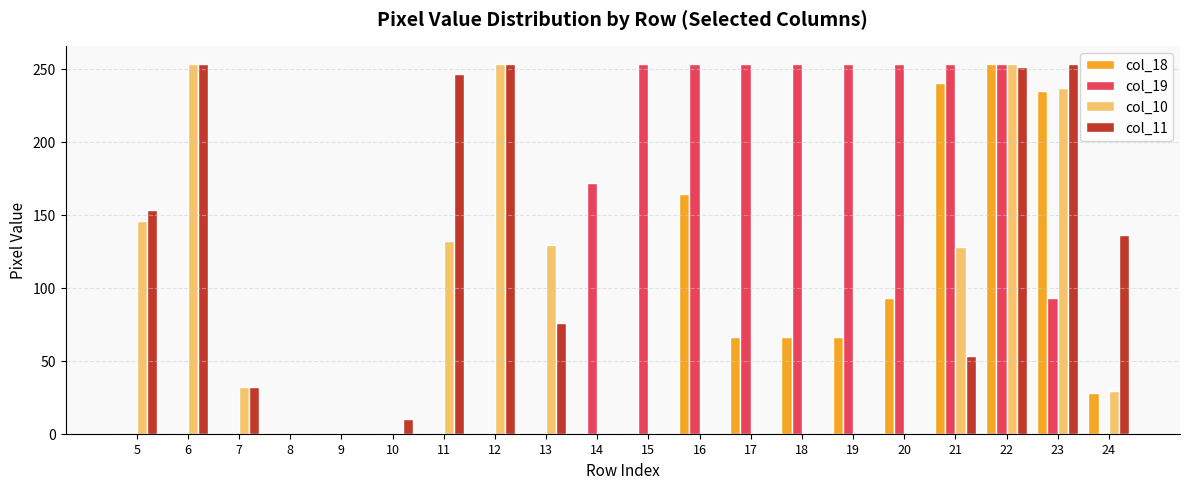

What is the total value across all series at 5?

299